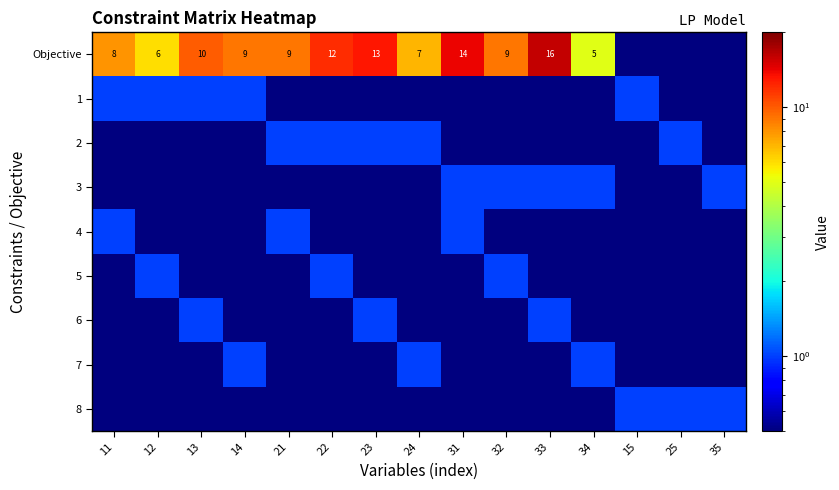

The value of Objective at 21 is 9.0. True or false?

True